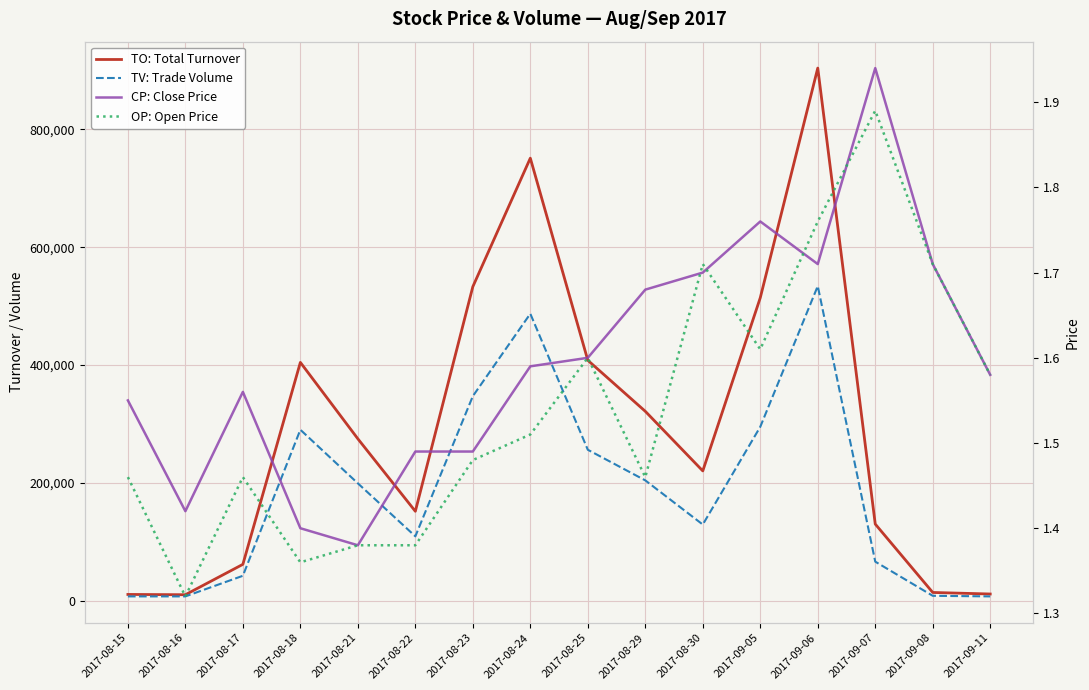

What is the difference between the maximum and minimum values in the TV: Trade Volume series?

527000.0